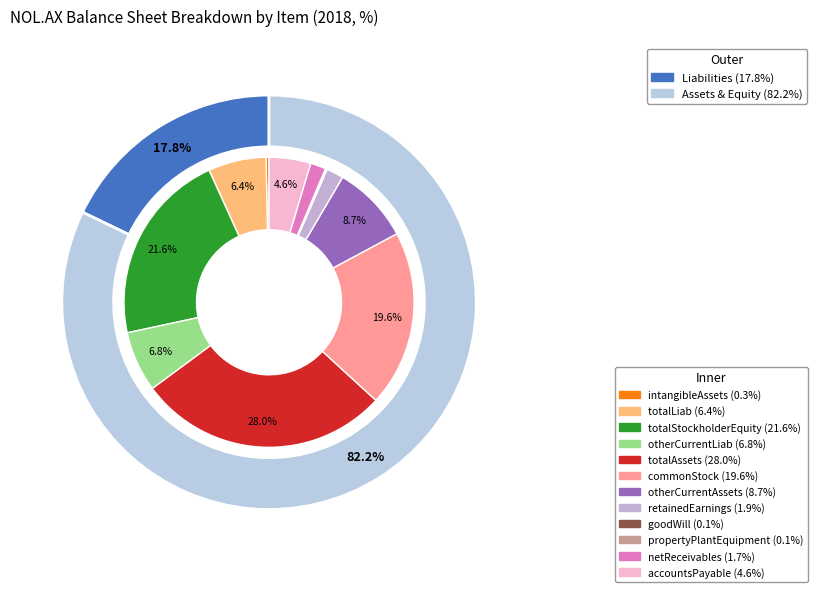

To the nearest percent, what portion does commonStock represent?

20%